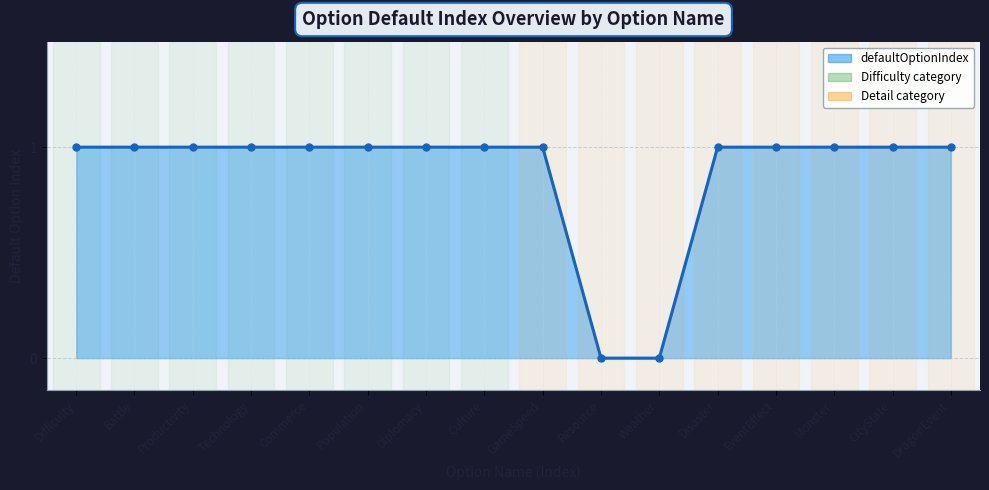

What is the label of the 3rd point from the left?

Productivity